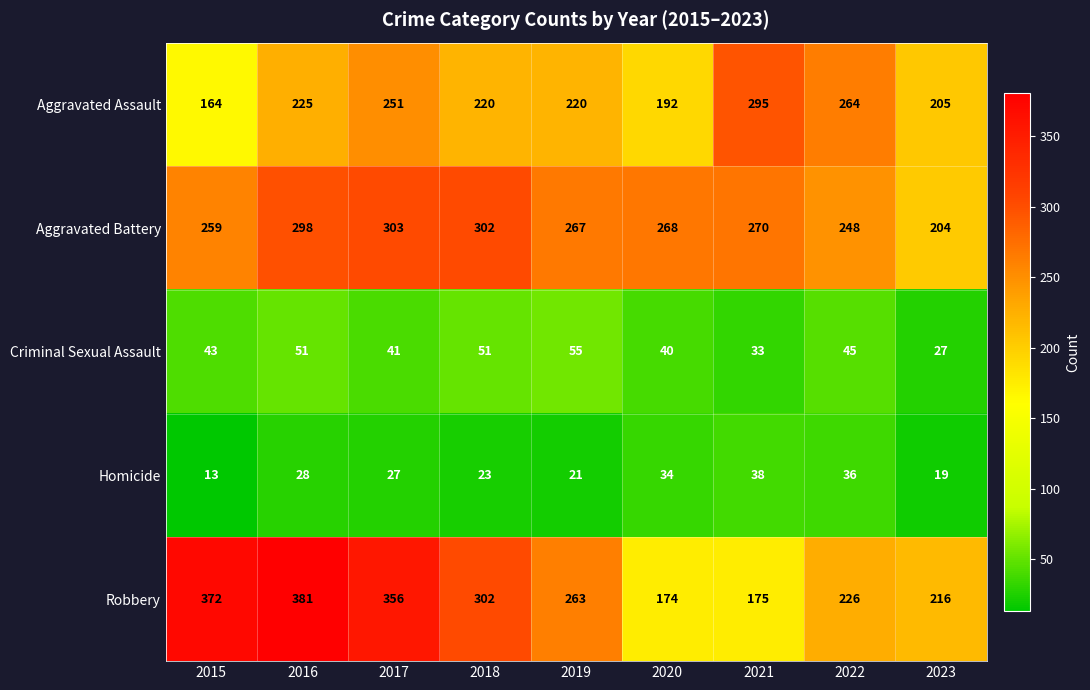

How many series are shown in this chart?

5